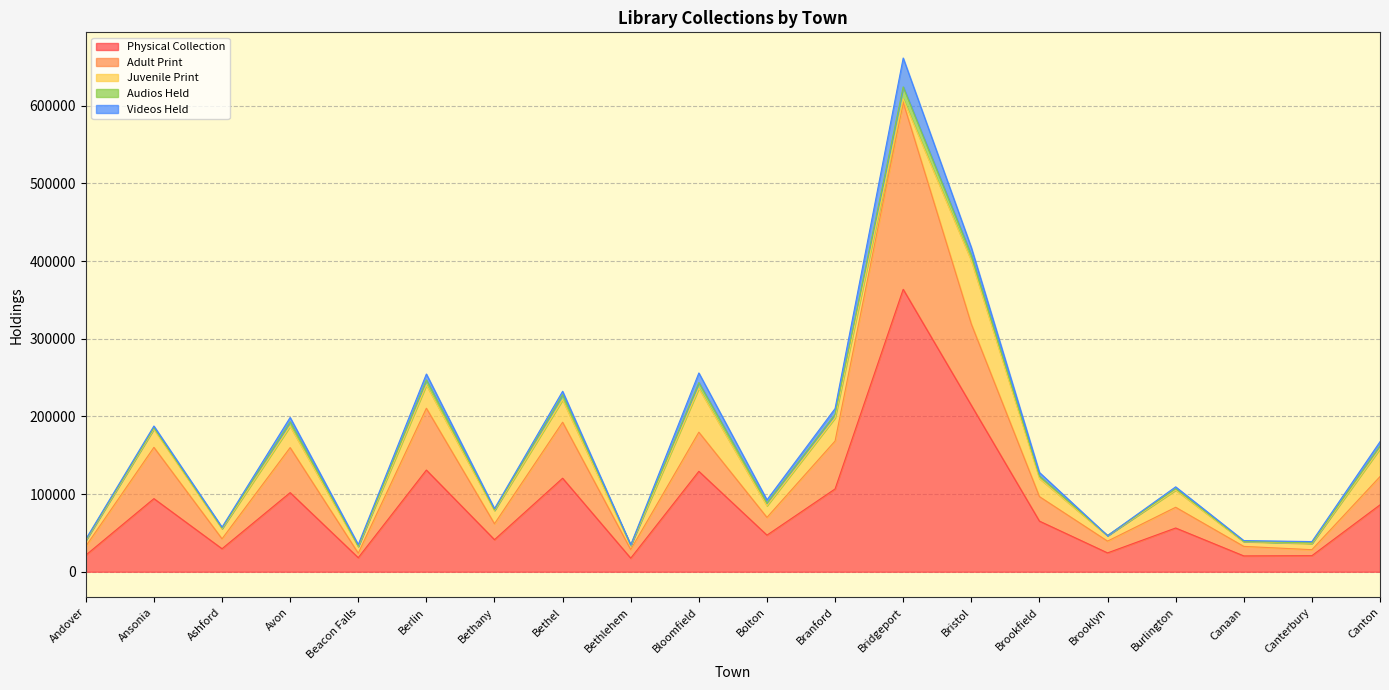

Reading left to right, transcribe all the data shown in this chart.

Physical Collection: Andover=21393	Ansonia=94129	Ashford=29620	Avon=101860	Beacon Falls=18086	Berlin=130919	Bethany=41287	Bethel=120430	Bethlehem=17460	Bloomfield=129274	Bolton=47145	Branford=106608	Bridgeport=363640	Bristol=214288	Brookfield=65180	Brooklyn=24272	Burlington=56307	Canaan=20385	Canterbury=20670	Canton=86104
Adult Print: Andover=11395	Ansonia=66008	Ashford=12769	Avon=57984	Beacon Falls=5788	Berlin=79606	Bethany=20503	Bethel=72106	Bethlehem=11095	Bloomfield=50407	Bolton=22811	Branford=61715	Bridgeport=240869	Bristol=104646	Brookfield=31561	Brooklyn=15155	Burlington=26711	Canaan=12261	Canterbury=7733	Canton=36403
Juvenile Print: Andover=7389	Ansonia=23553	Ashford=13002	Avon=27535	Beacon Falls=8665	Berlin=29908	Bethany=16967	Bethel=28799	Bethlehem=5182	Bloomfield=56523	Bolton=15061	Branford=29807	Bridgeport=4342	Bristol=81742	Brookfield=23344	Brooklyn=7000	Burlington=22048	Canaan=6164	Canterbury=7916	Canton=35923
Audios Held: Andover=717	Ansonia=1545	Ashford=763	Avon=5715	Beacon Falls=354	Berlin=6555	Bethany=848	Bethel=6654	Bethlehem=440	Bloomfield=7364	Bolton=3419	Branford=4550	Bridgeport=15397	Bristol=6908	Brookfield=3162	Brooklyn=125	Burlington=1832	Canaan=350	Canterbury=683	Canton=3569
Videos Held: Andover=1031	Ansonia=2393	Ashford=1240	Avon=5607	Beacon Falls=2101	Berlin=7601	Bethany=1660	Bethel=4376	Bethlehem=386	Bloomfield=12371	Bolton=4153	Branford=7444	Bridgeport=37205	Bristol=9869	Brookfield=4617	Brooklyn=0	Burlington=2405	Canaan=966	Canterbury=1836	Canton=5489